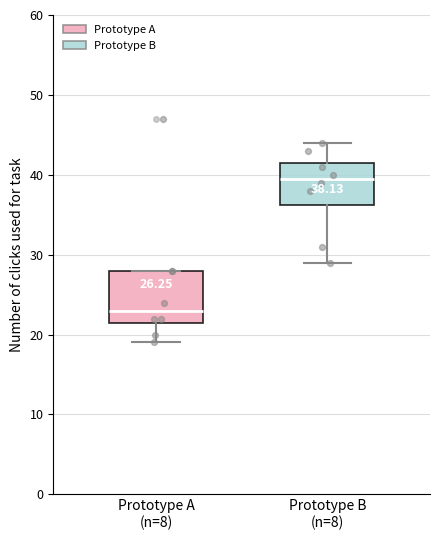

Which box's median line is the highest?

Prototype B (n=8)